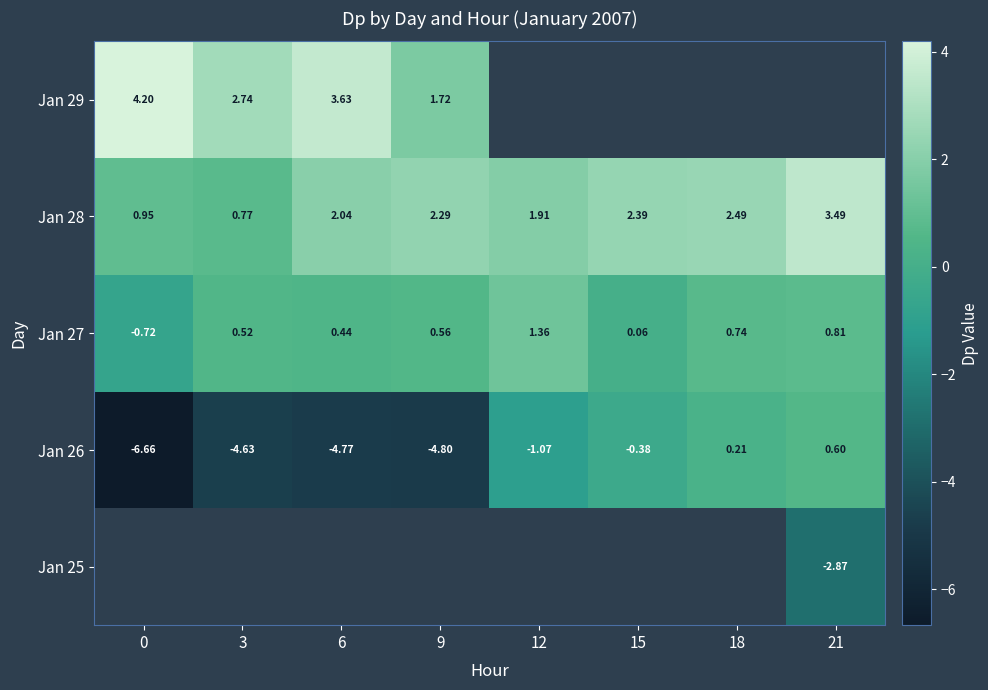

Is the value of Jan 29 at 15 greater than the value of Jan 27 at 3?

No